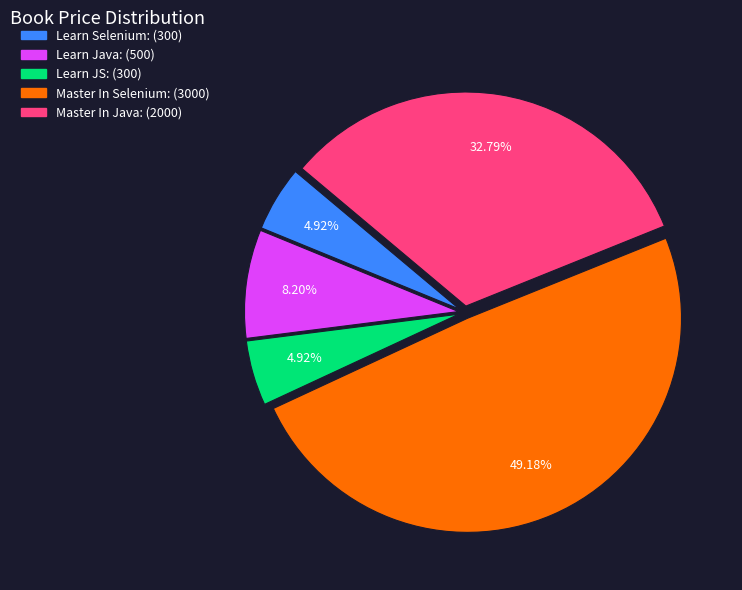

Which category has the biggest portion of the pie?

Master In Selenium